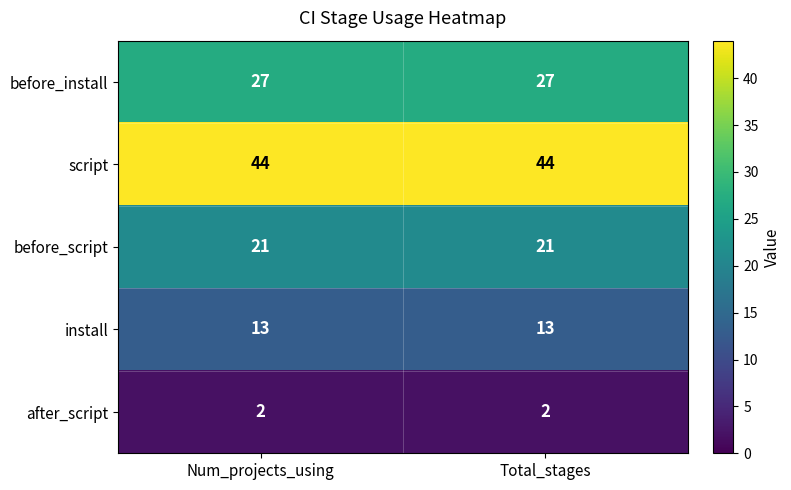

What is the maximum value for script?

44